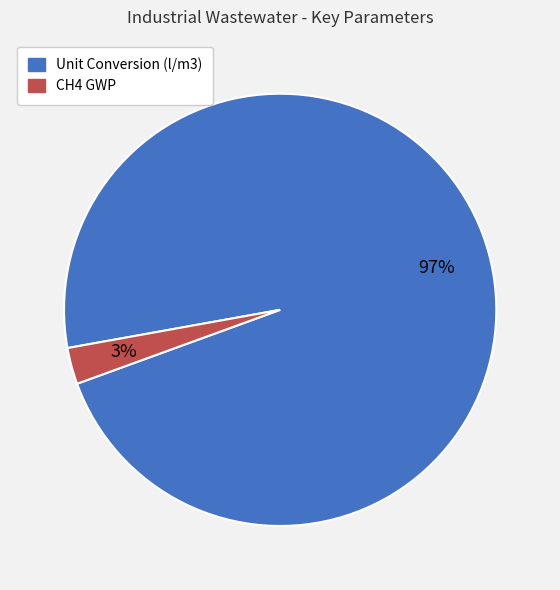

The Unit Conversion (l/m3) slice represents 97% of the pie. True or false?

True